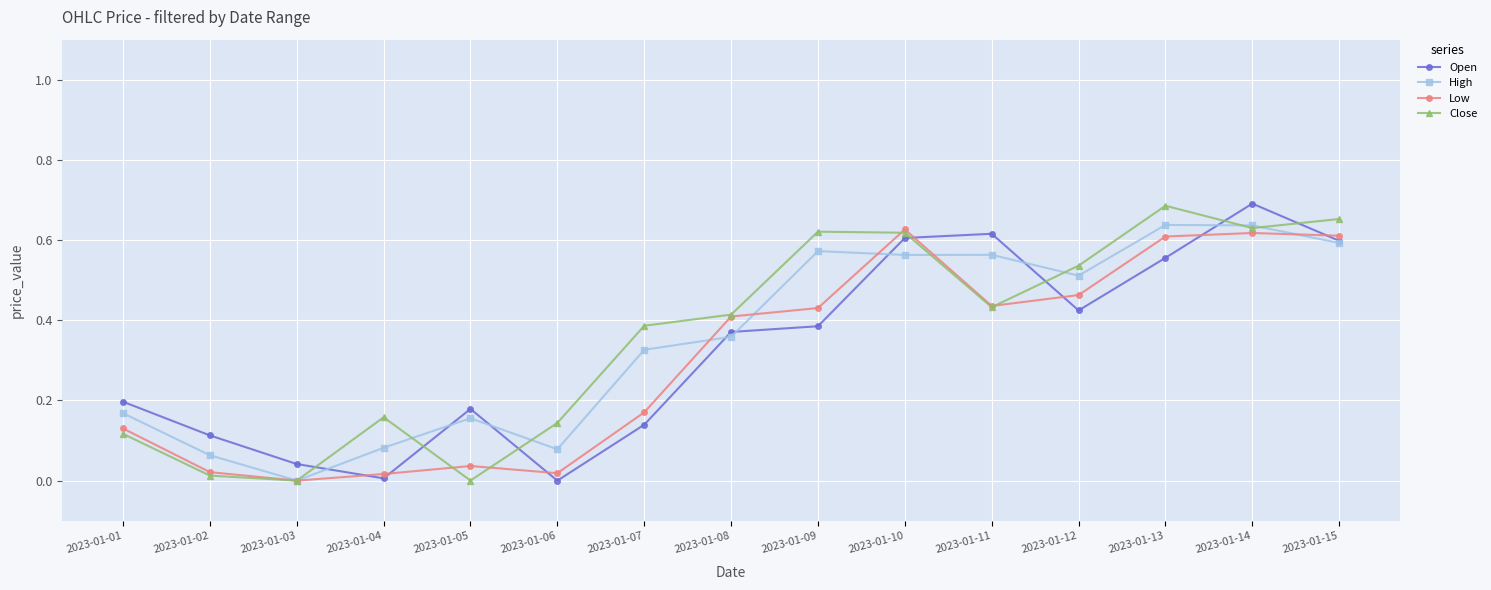

True or false: High has more than 2 points higher than both neighbors.

True